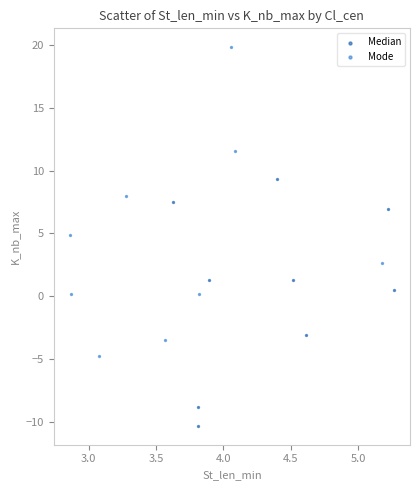

Which series contains the lowest Y value?

Median